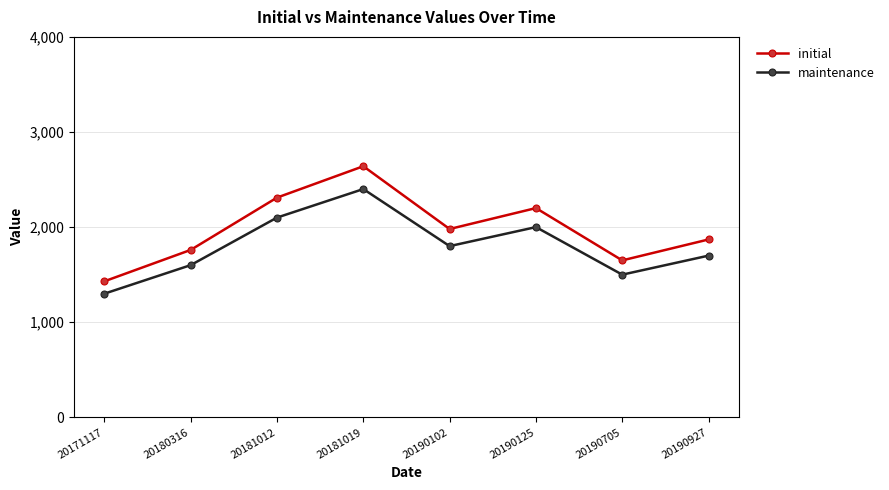

True or false: maintenance and initial cross at least once.

False